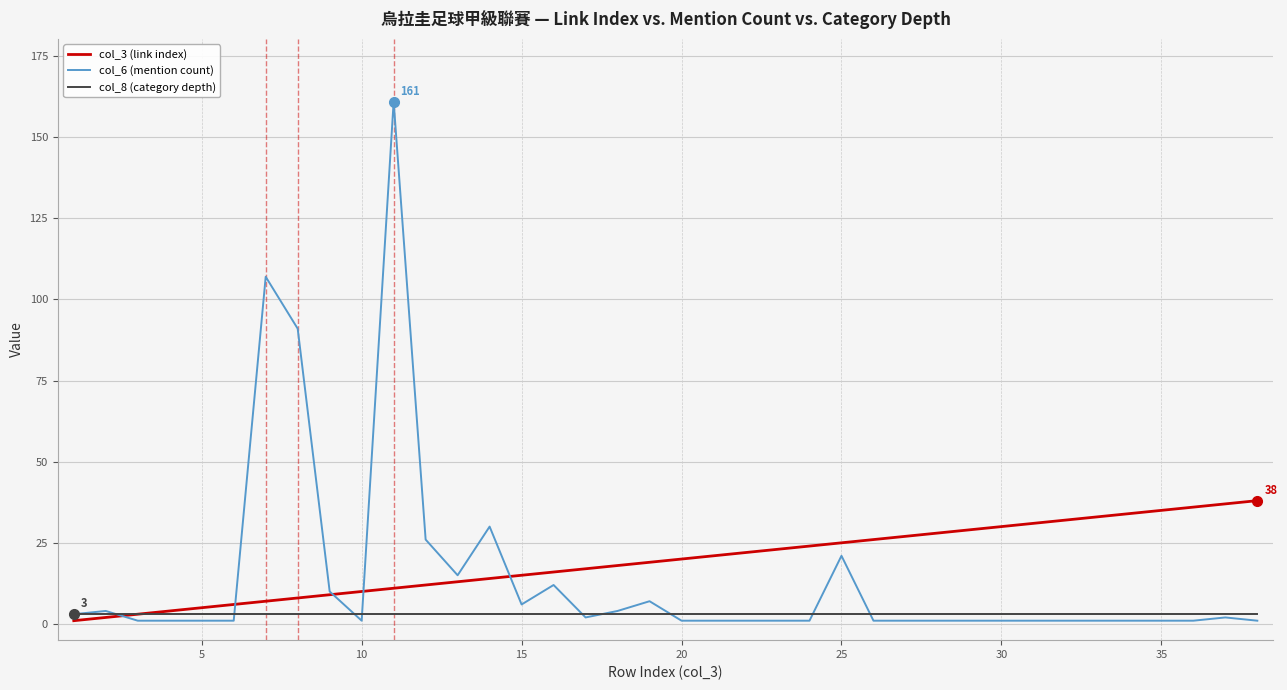

What is the smallest value displayed?

1